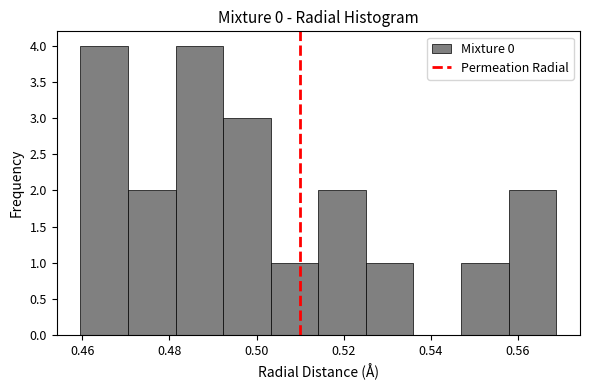

Reading left to right, transcribe this chart: for each bar, give the range it covers on the x-axis and its height. Neither the bar edges nor the heights are printed on the chart, so give them approximately, as read against the axes.

0.460 to 0.470: 4
0.470 to 0.482: 2
0.482 to 0.492: 4
0.492 to 0.504: 3
0.504 to 0.514: 1
0.514 to 0.526: 2
0.526 to 0.536: 1
0.536 to 0.546: 0
0.546 to 0.558: 1
0.558 to 0.568: 2